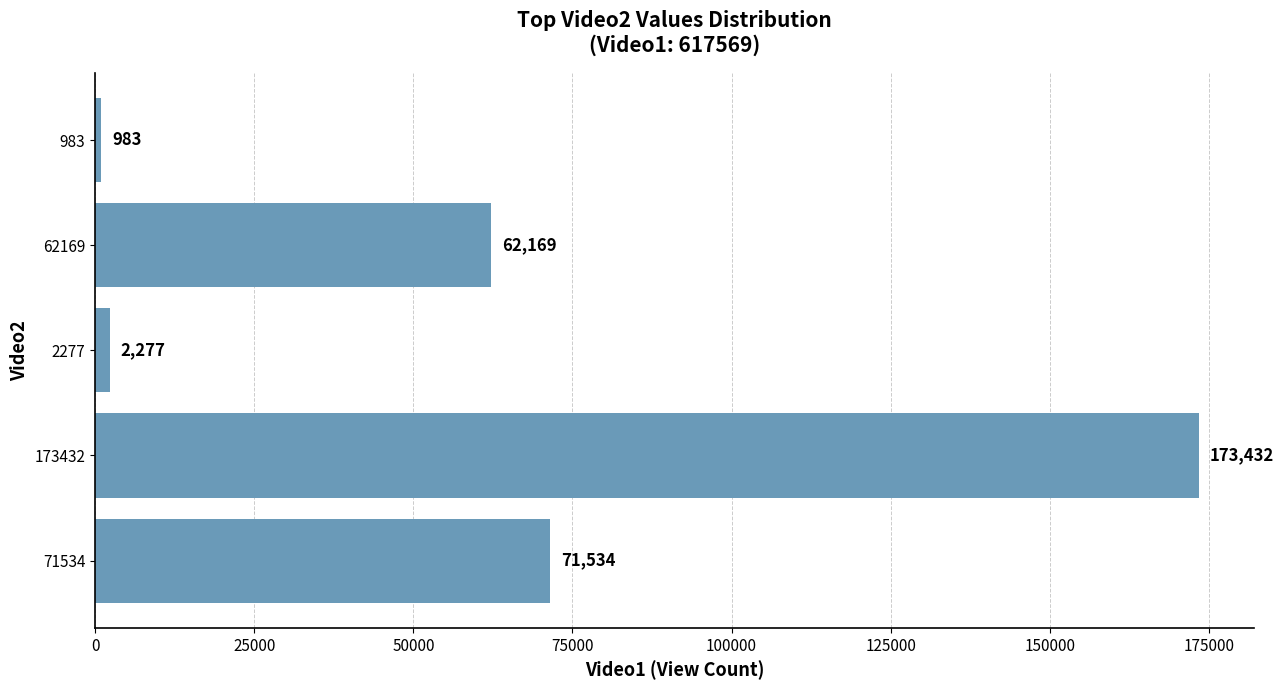

What is the difference between the maximum and minimum values?

172449